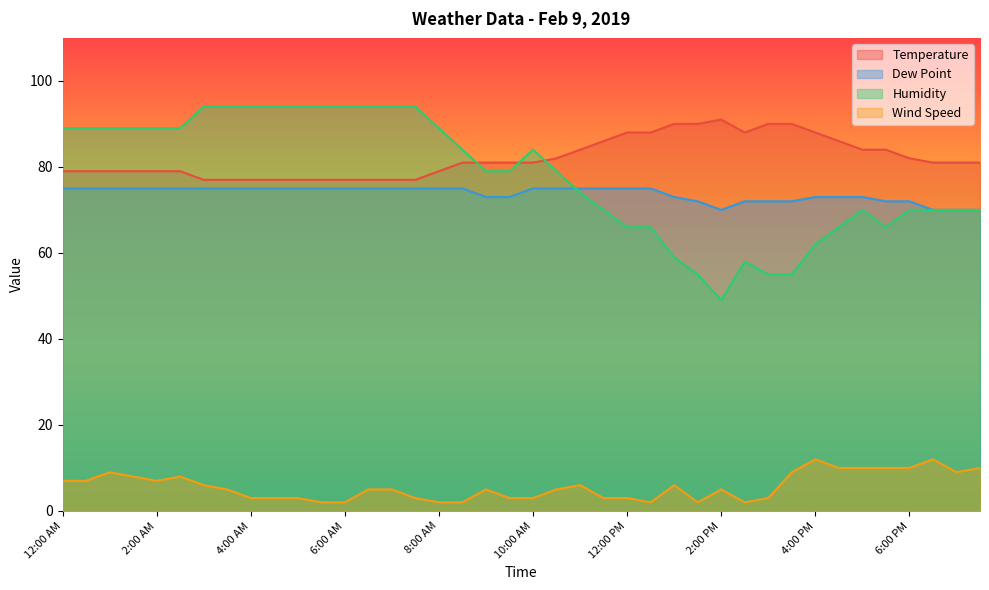

At how many categories does at least one series exceed 36?

40